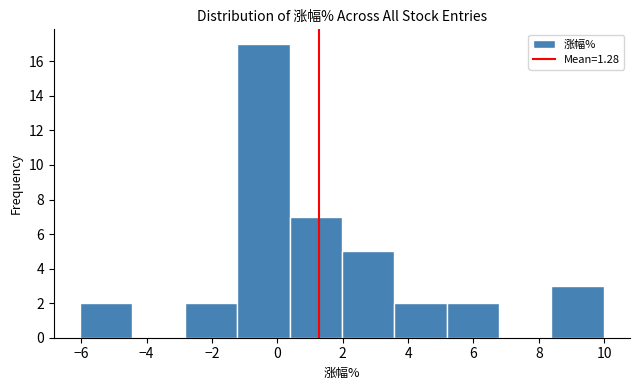

Over which range of the x-axis is the bar tallest?

-1.2 to 0.4